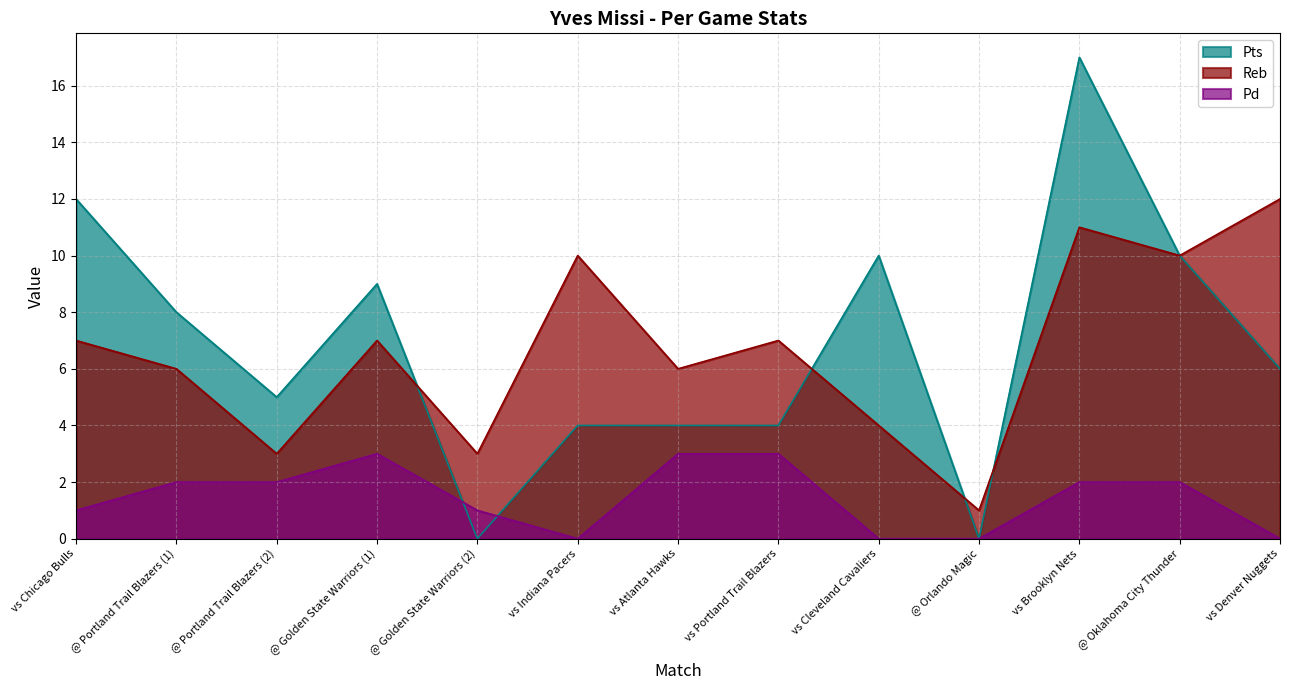

What is the highest value of the Reb series?

12